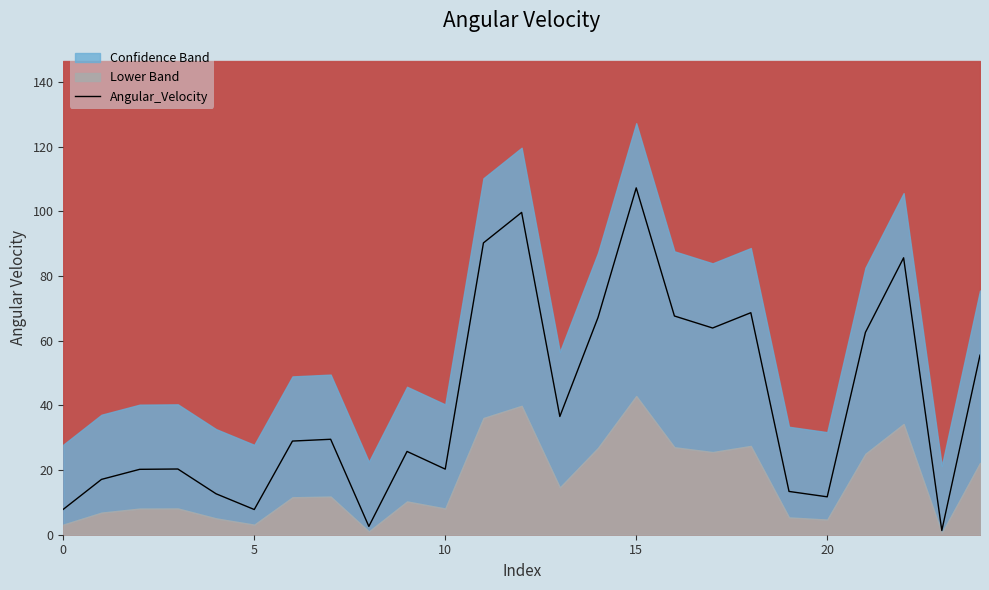

At which label does the data first exceed 28?

6